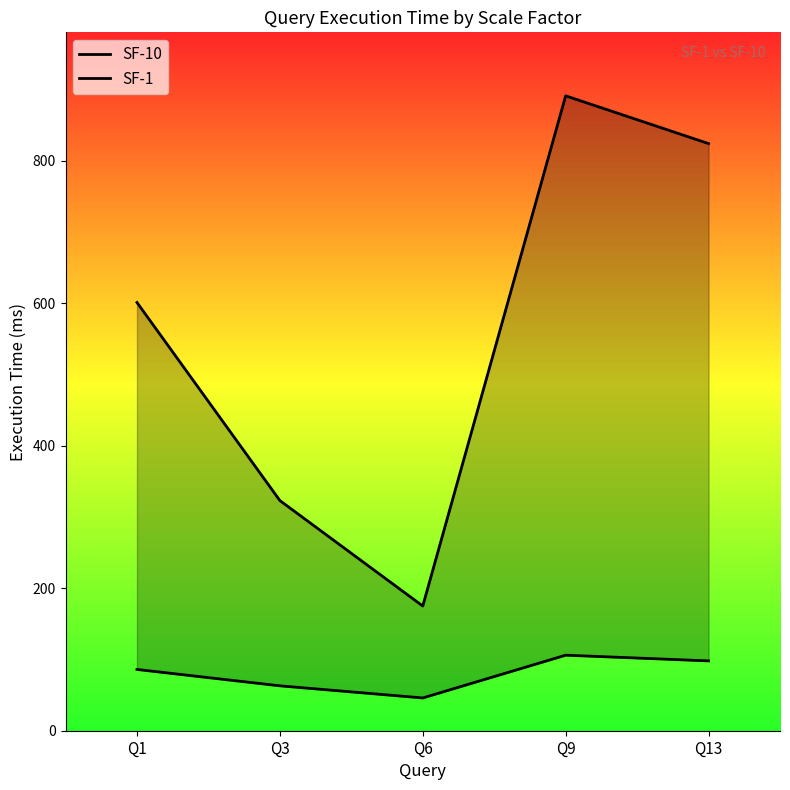

Read the SF-1 value at Q1.

86